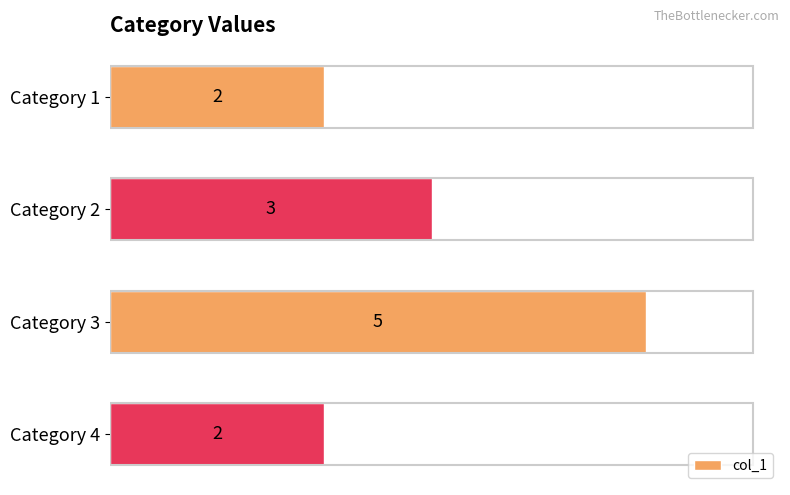

How many bars are there in total?

4